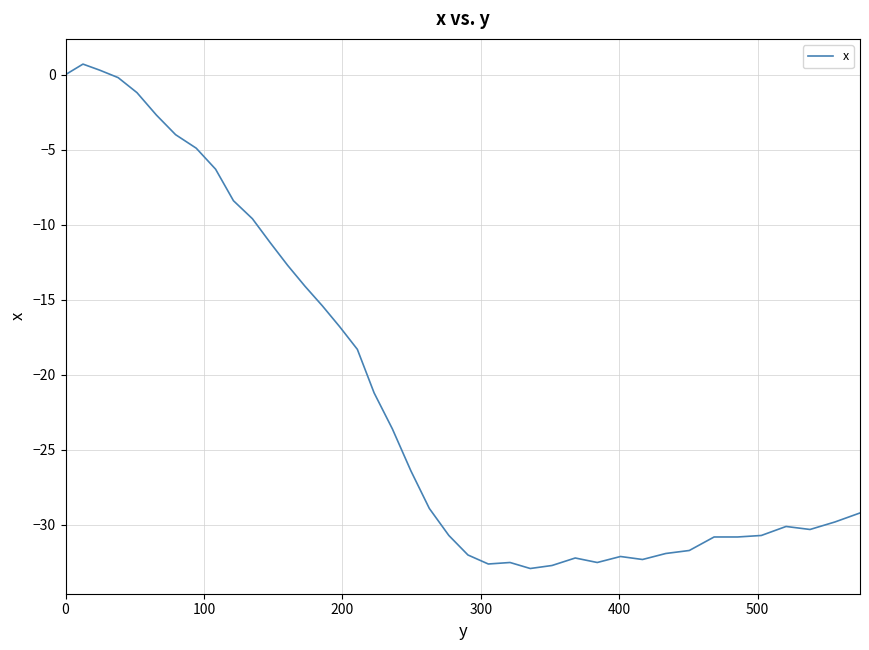

What is the difference between the maximum and minimum values?

33.6